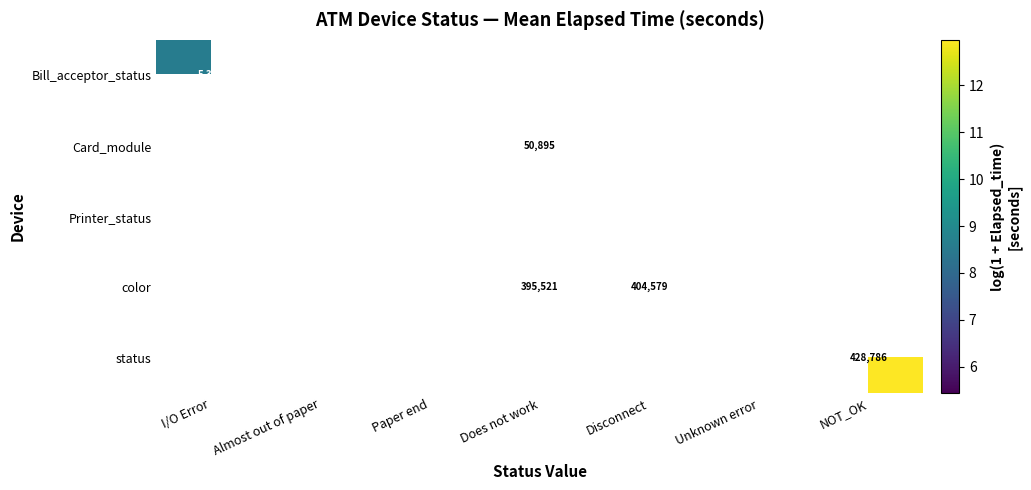

Which series has the largest range (max minus min)?

Bill_acceptor_status